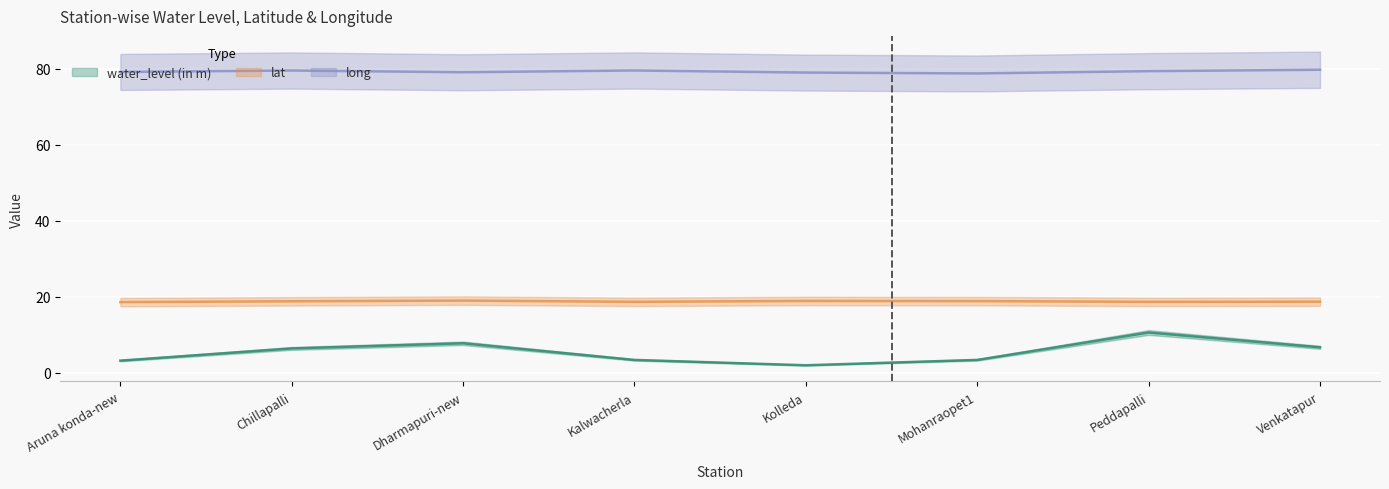

In long, how many points are higher than both neighbors (excluding endpoints)?

2